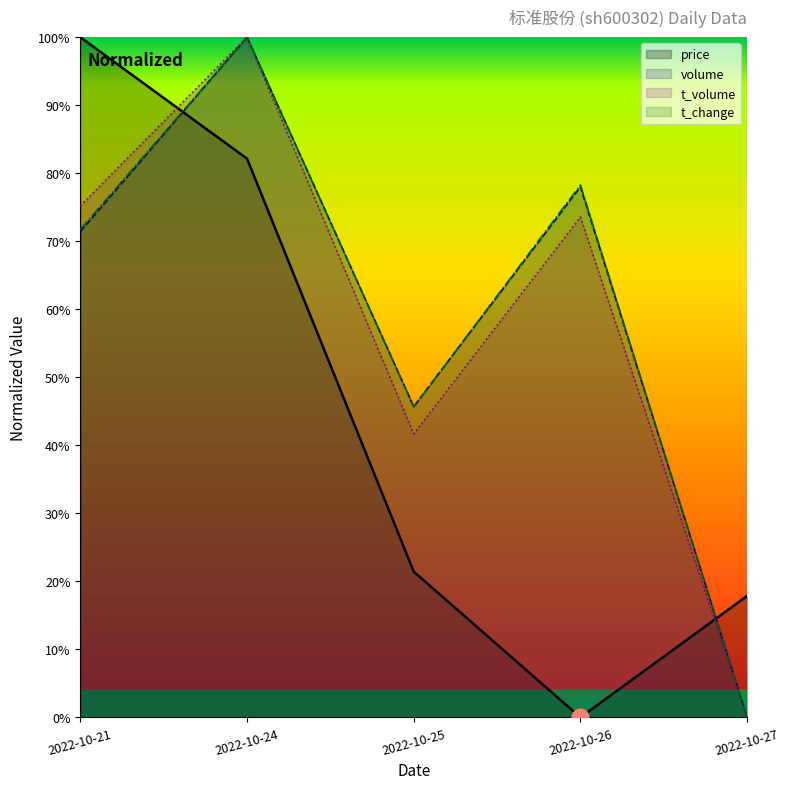

Where do t_change and price first cross each other?

2022-10-21 and 2022-10-24